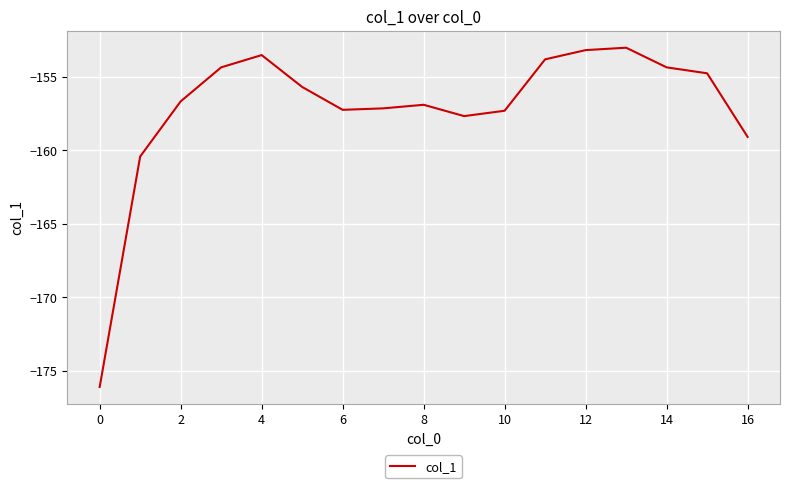

What is the difference between the maximum and minimum values?

23.1